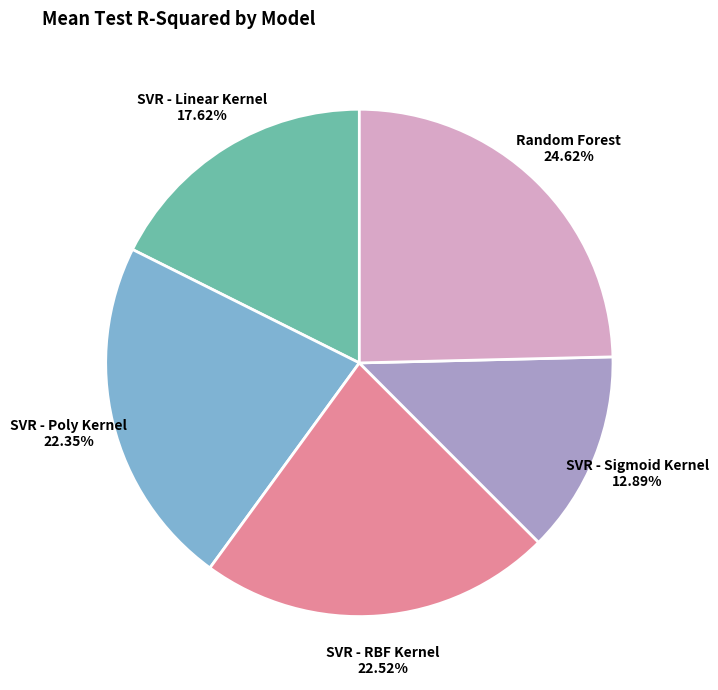

To the nearest percent, what is the difference between the largest and smallest slice percentages?

12%